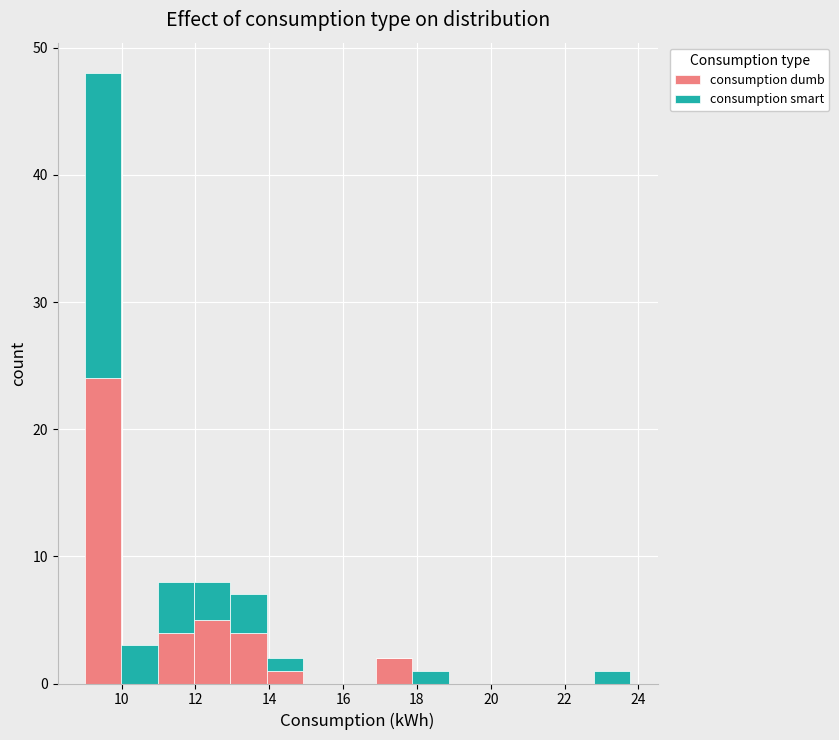

Reading left to right, list every stacked bar in this chart as the range it spans on the x-axis followed by its total height. Neither the bar edges nor the heights are printed on the chart, so give them approximately, as read against the axes.

9.0 to 10.0: 48
10.0 to 11.0: 3
11.0 to 12.0: 8
12.0 to 13.0: 8
13.0 to 14.0: 7
14.0 to 15.0: 2
15.0 to 16.0: 0
16.0 to 16.8: 0
16.8 to 17.8: 2
17.8 to 18.8: 1
18.8 to 19.8: 0
19.8 to 20.8: 0
20.8 to 21.8: 0
21.8 to 22.8: 0
22.8 to 23.8: 1